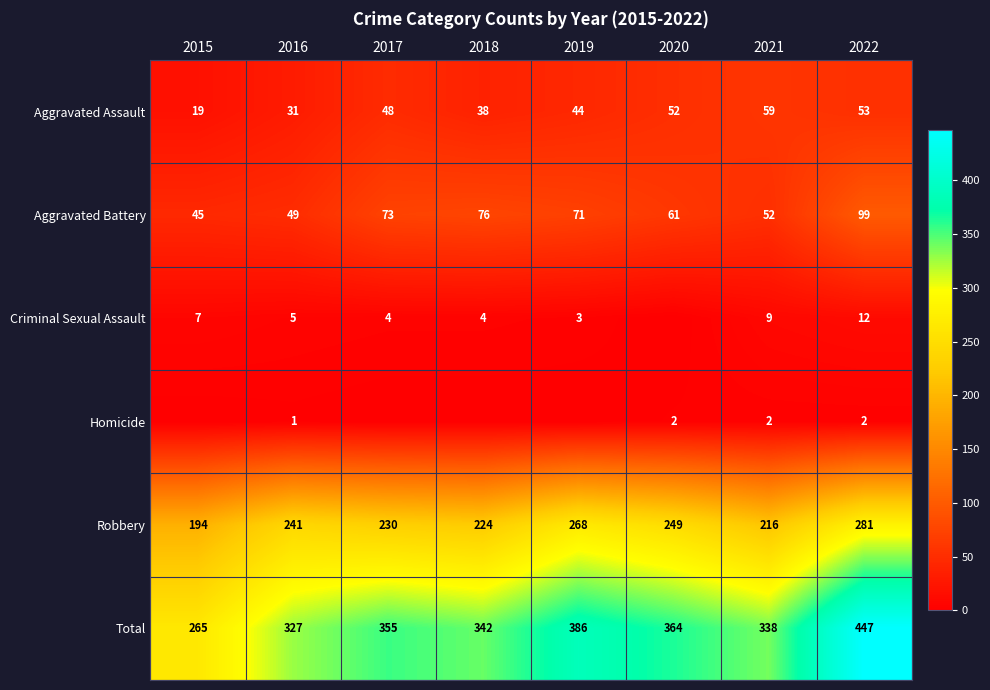

What is the difference between the Robbery values at 2017 and 2018?

6